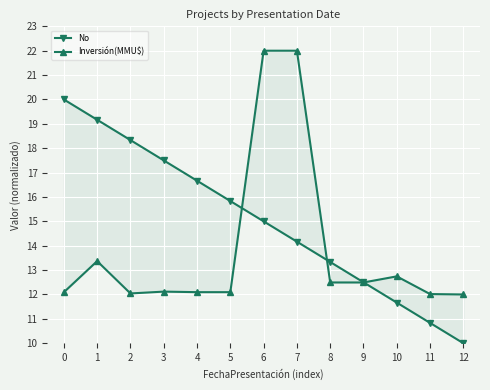

What is the value of the No point at the 3rd from the left?

18.3